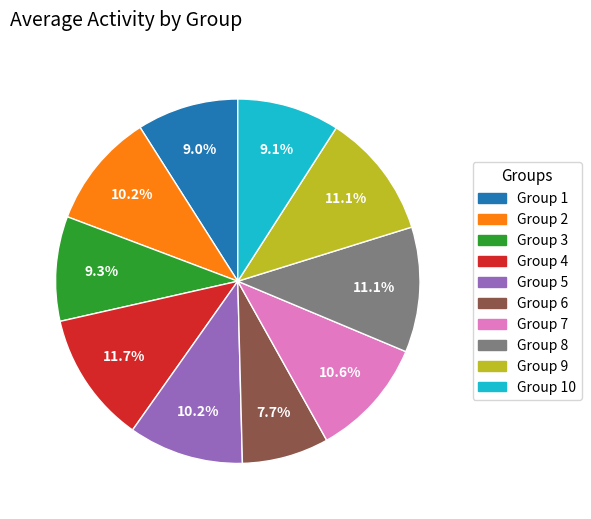

Is there any slice that represents more than half of the pie?

No